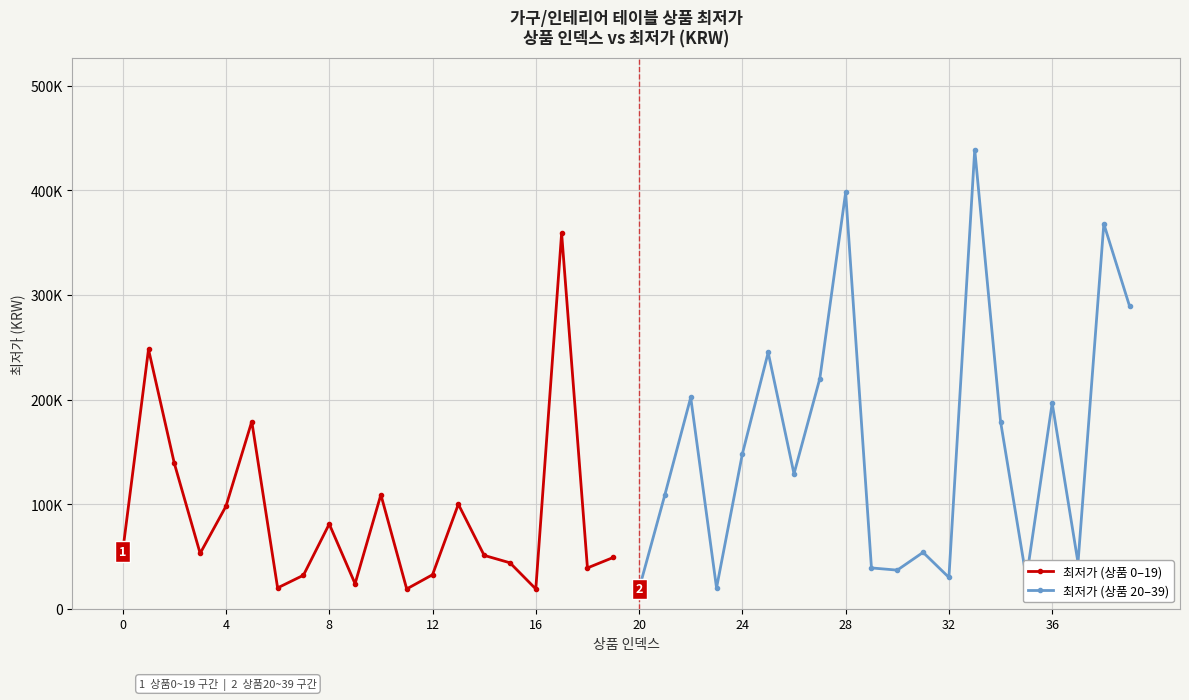

Is it true that 최저가 (상품 0–19) equals 172393 at 13?

False